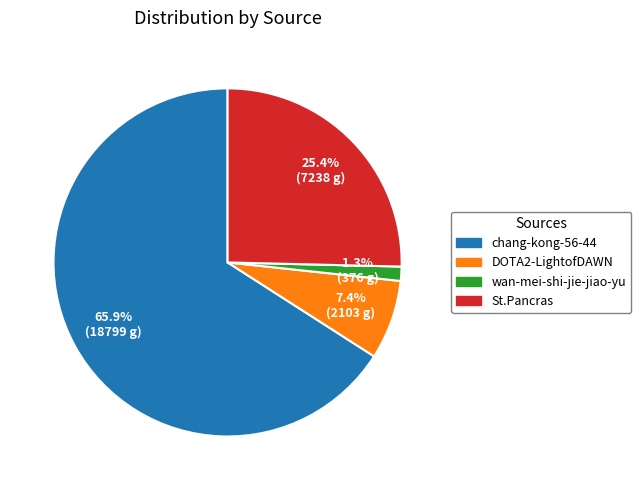

What percentage do DOTA2-LightofDAWN and St.Pancras together represent?

32.8%